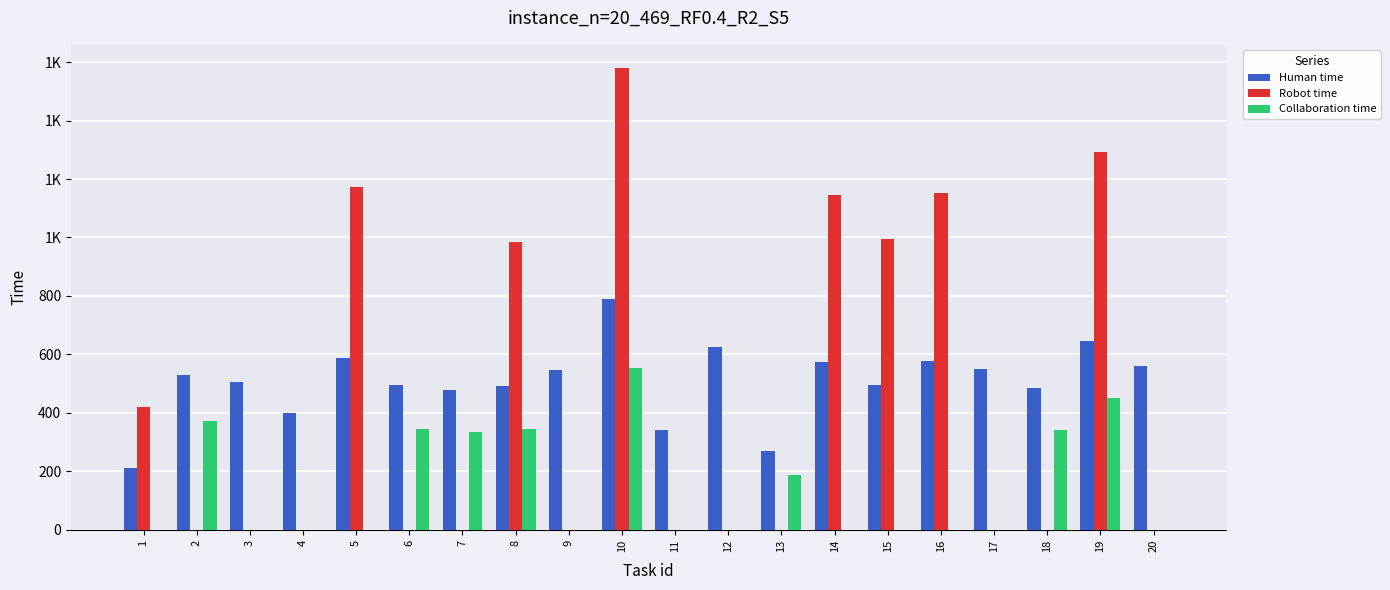

What is the value of the Human time bar at the 20th from the left?

560